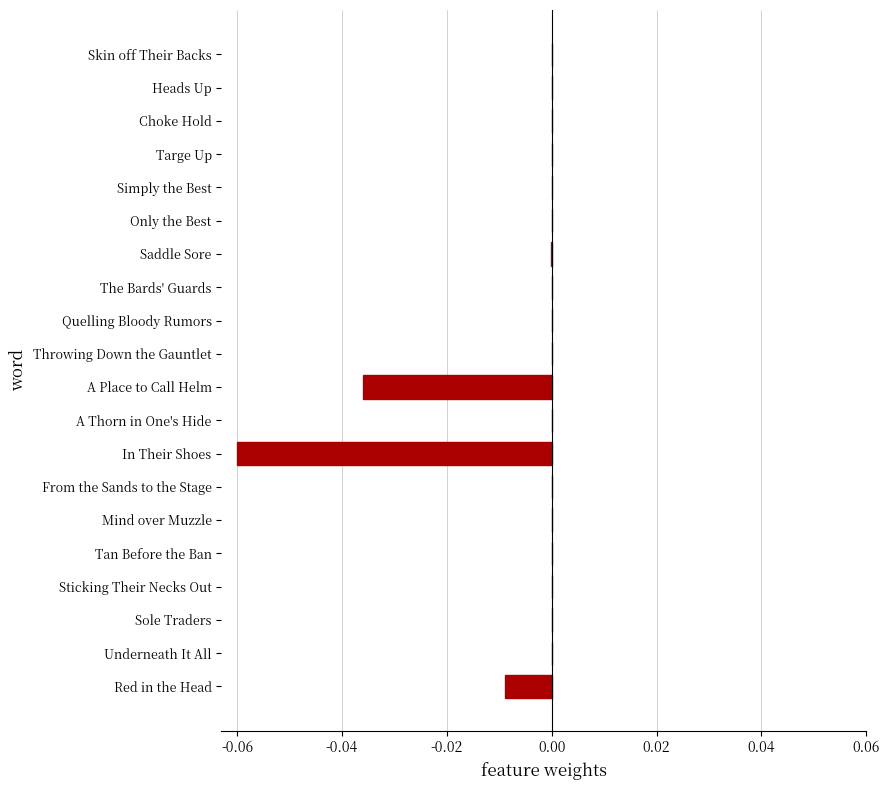

The chart shows a value of 0.0 at Simply the Best. True or false?

True